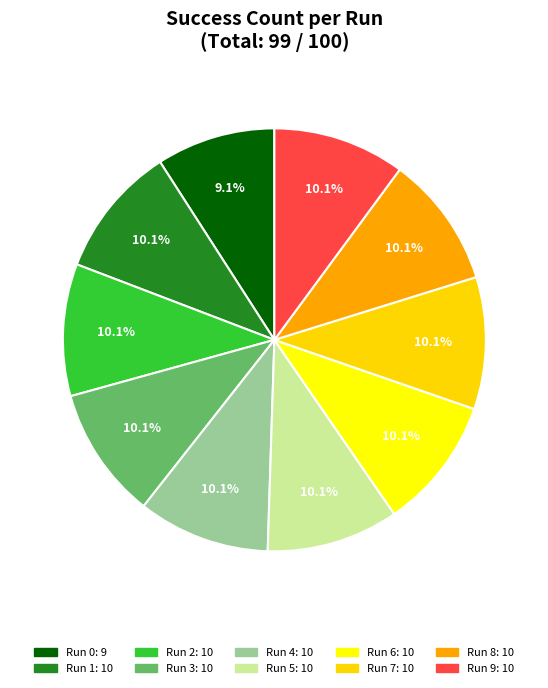

Rank the categories by value from lowest to highest.

0, 1, 2, 3, 4, 5, 6, 7, 8, 9